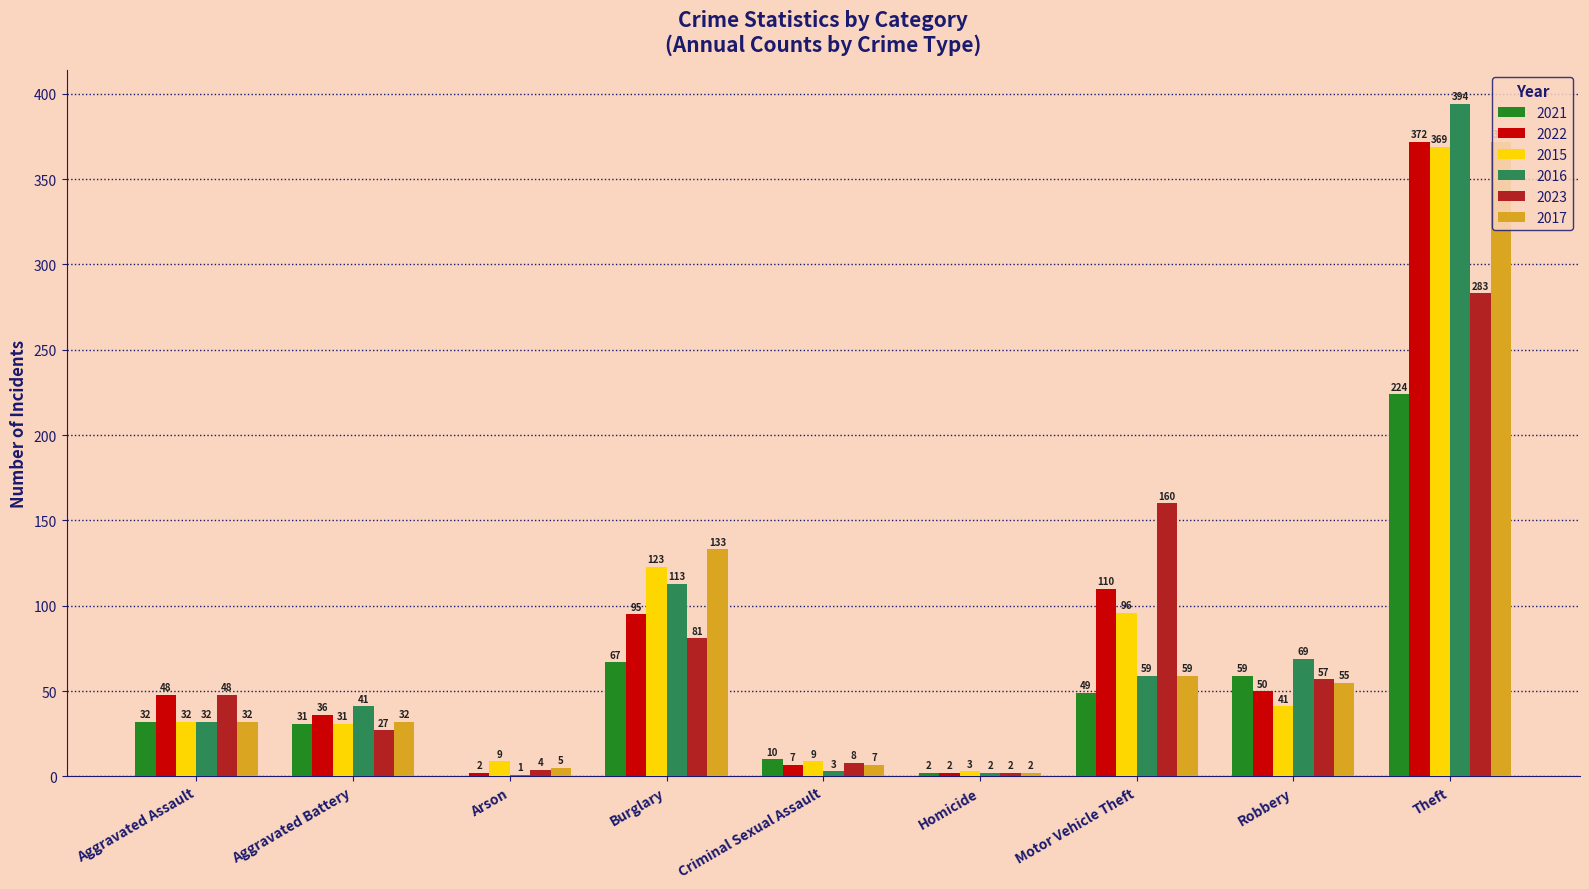

What is the maximum value shown in the chart?

394